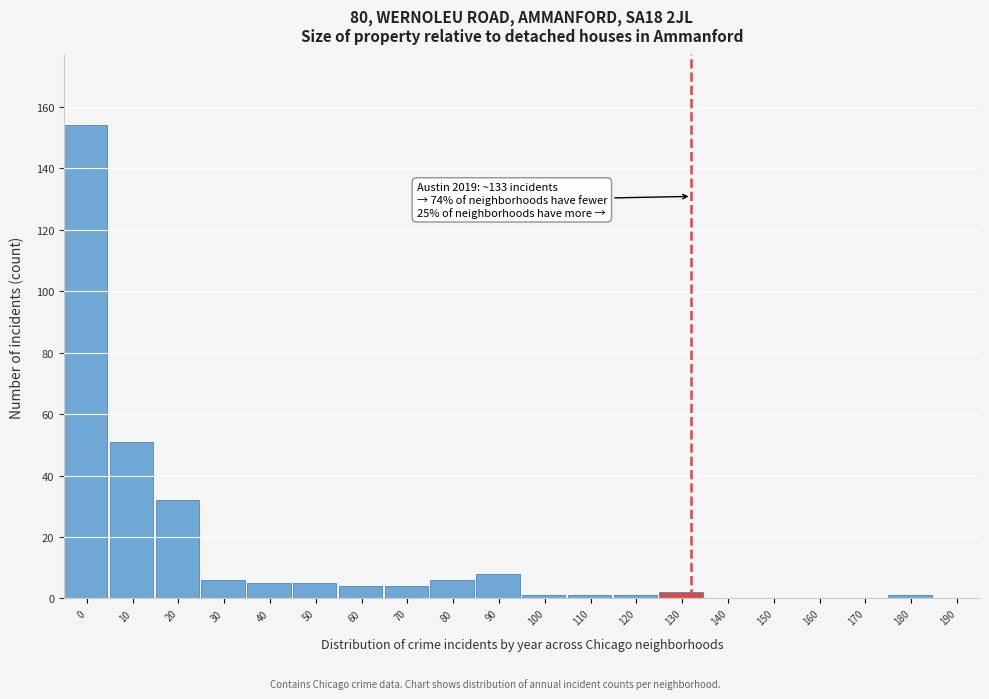

Reading left to right, transcribe all the data shown in this chart.

0=154	10=51	20=32	30=6	40=5	50=5	60=4	70=4	80=6	90=8	100=1	110=1	120=1	130=2	140=0	150=0	160=0	170=0	180=1	190=0